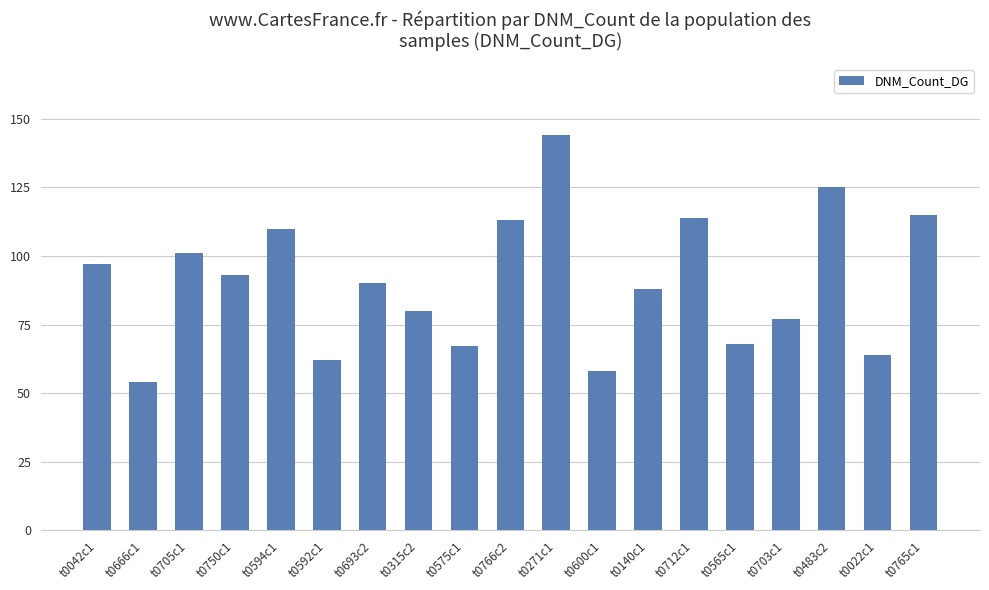

What is the value of the 2nd bar from the left?

54